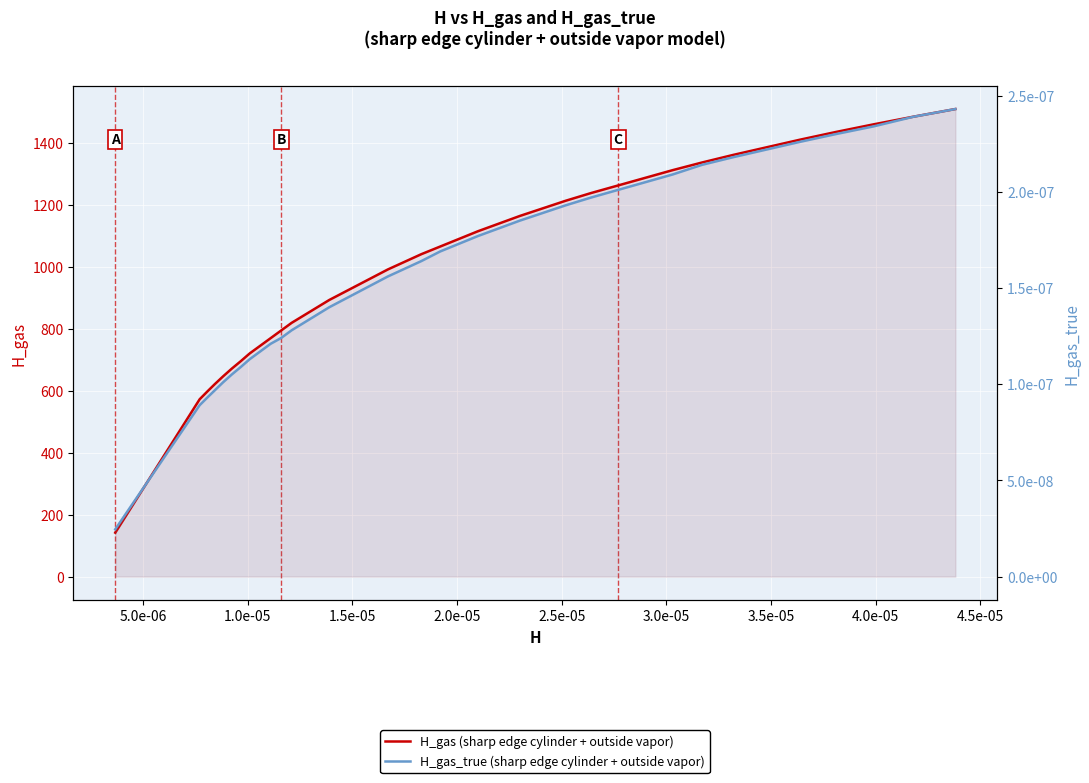

Reading left to right, what are all the values shown in this chart?

H_gas (sharp edge cylinder + outside vapor): 141.7	572.1	596.7	621.4	646.0	670.6	695.3	719.9	744.5	769.2	793.8	818.5	843.1	867.7	892.4	917.0	941.6	966.3	990.9	1015.5	1040.2	1064.8	1089.4	1114.1	1138.7	1163.3	1188.0	1212.6	1237.2	1261.9	1286.5	1311.2	1335.8	1360.4	1385.1	1409.7	1434.3	1459.0	1483.6	1508.2
H_gas_true (sharp edge cylinder + outside vapor): 0.0	0.0	0.0	0.0	0.0	0.0	0.0	0.0	0.0	0.0	0.0	0.0	0.0	0.0	0.0	0.0	0.0	0.0	0.0	0.0	0.0	0.0	0.0	0.0	0.0	0.0	0.0	0.0	0.0	0.0	0.0	0.0	0.0	0.0	0.0	0.0	0.0	0.0	0.0	0.0